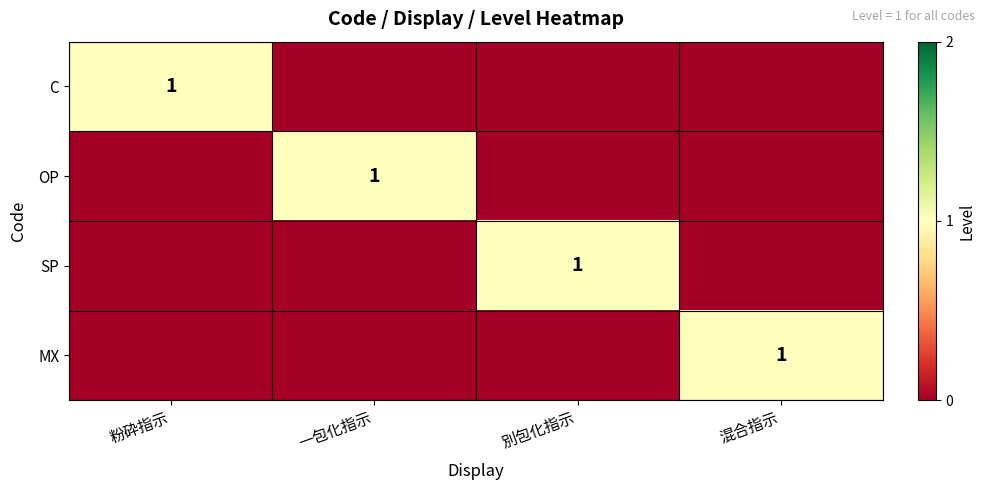

The C series shows 1 at 粉砕指示. True or false?

True